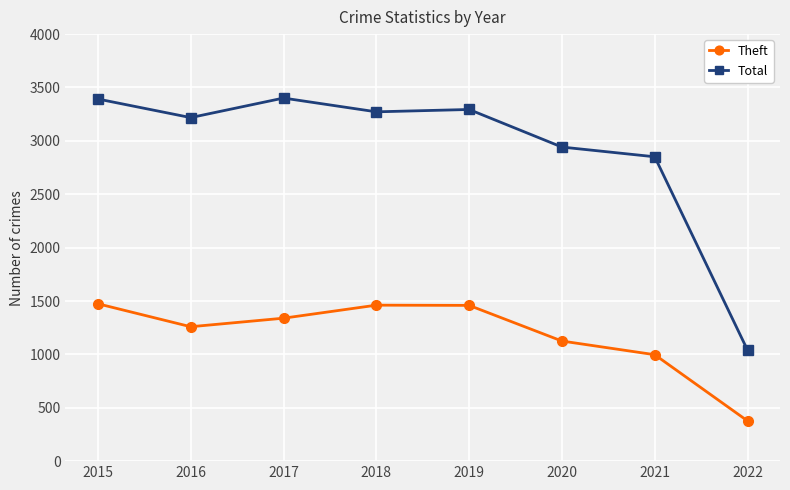

How many data points does each series have?

8